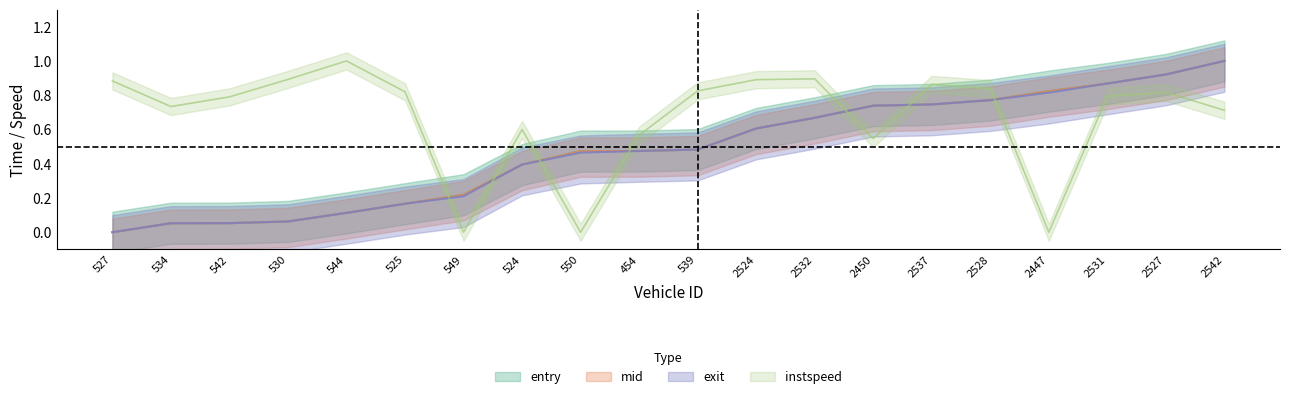

What is the average value of the entry series?

0.5